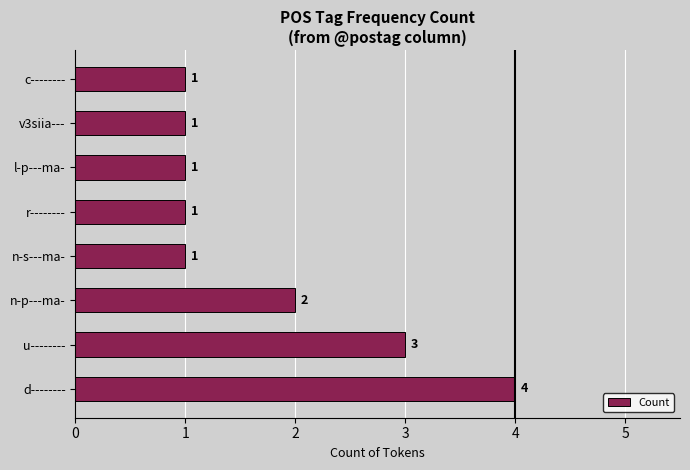

What is the average value?

2